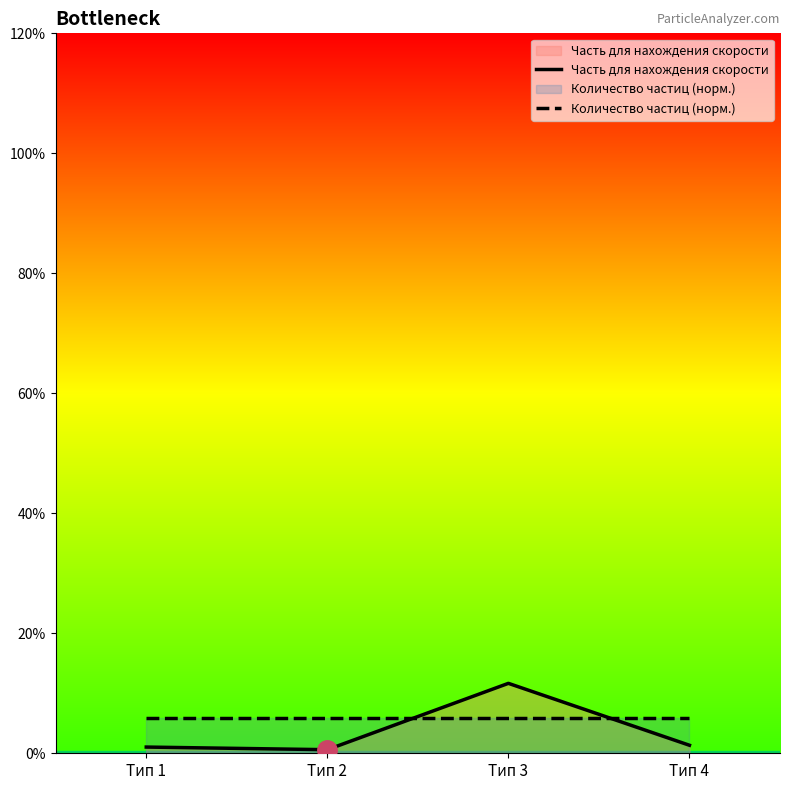

Where is the first local maximum for Часть для нахождения скорости?

Тип 3